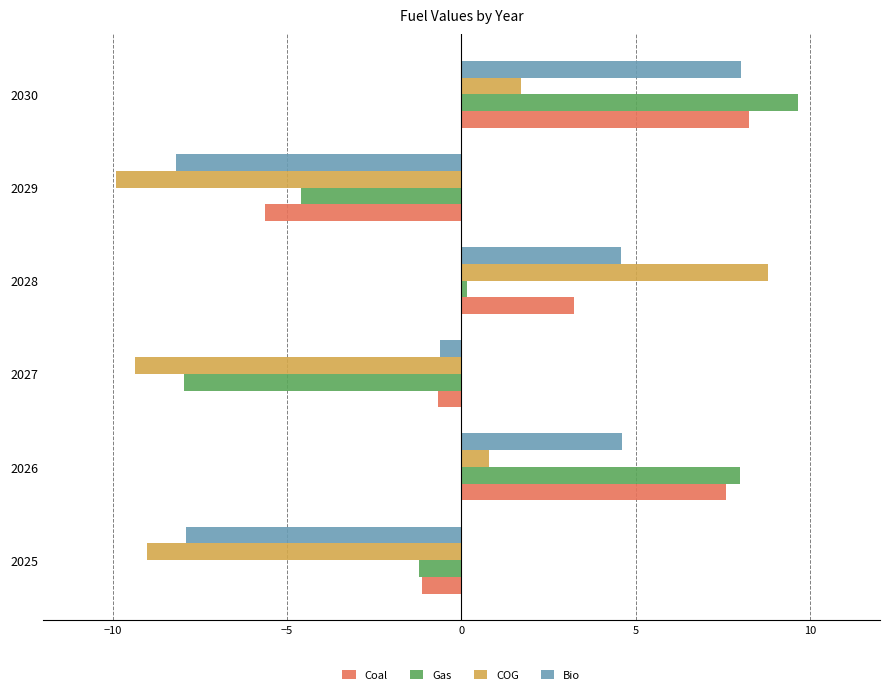

Which series has the largest total across all categories?

Coal